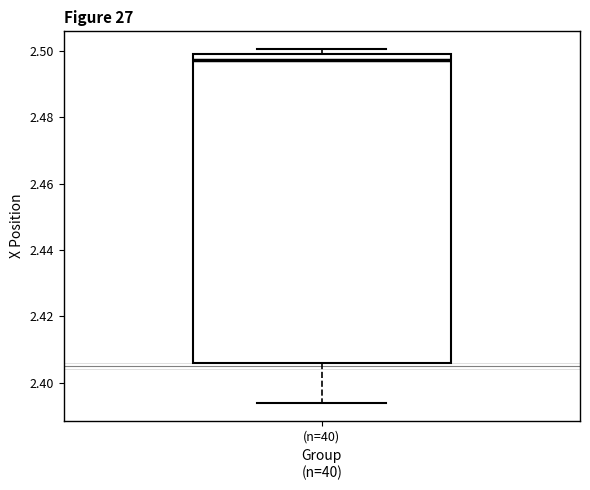

Where does the median line of the box for (n=40) sit on the y-axis? The values are not printed on the chart, so give them approximately, as read against the axis.

2.498